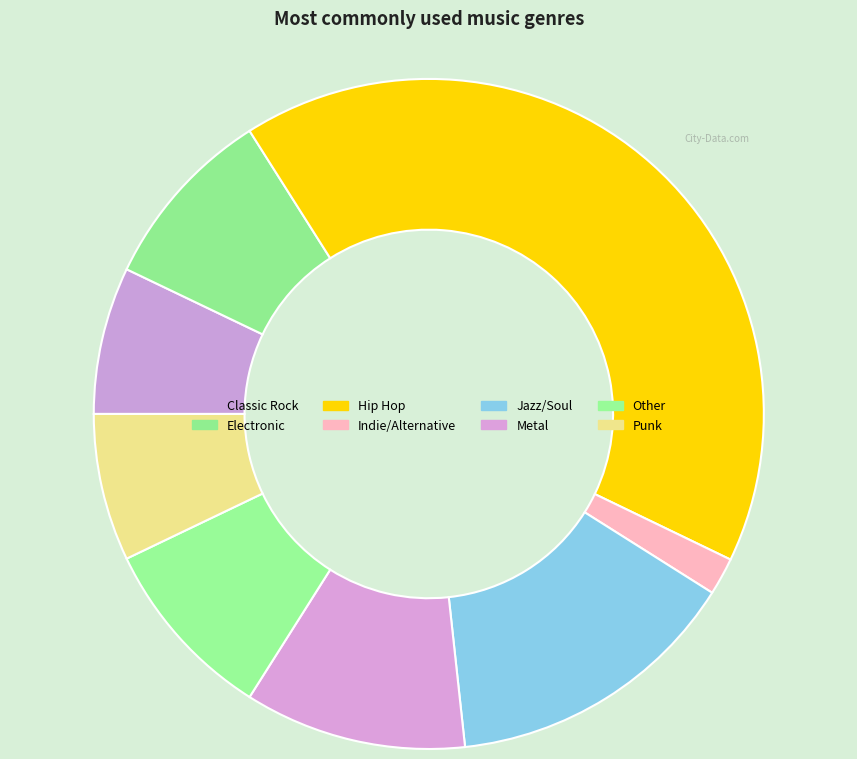

Count the number of slices in the pie.

8